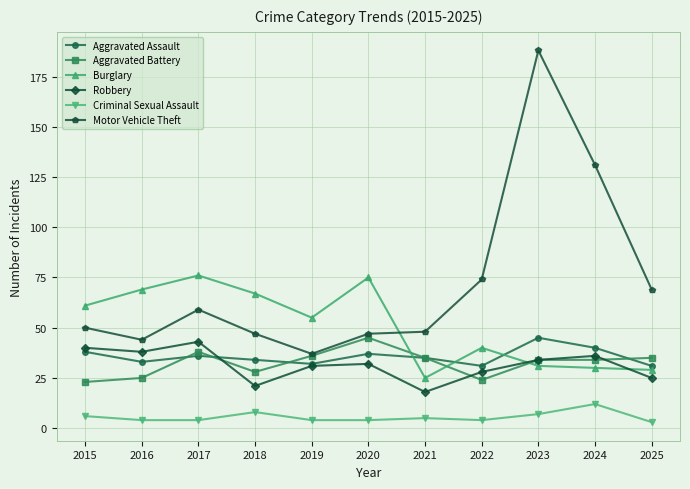

True or false: Aggravated Assault has more than 1 interior local peaks.

True